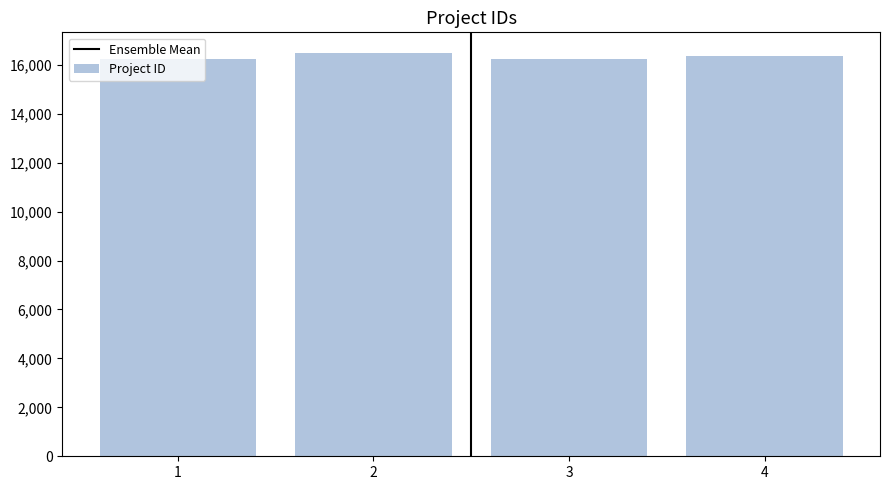

What is the greatest value displayed?

16499